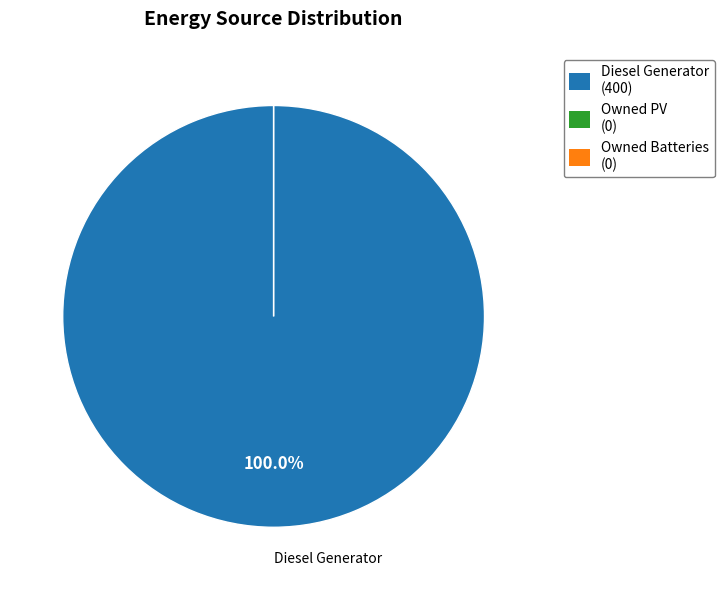

Which slice is the smallest?

Owned PV